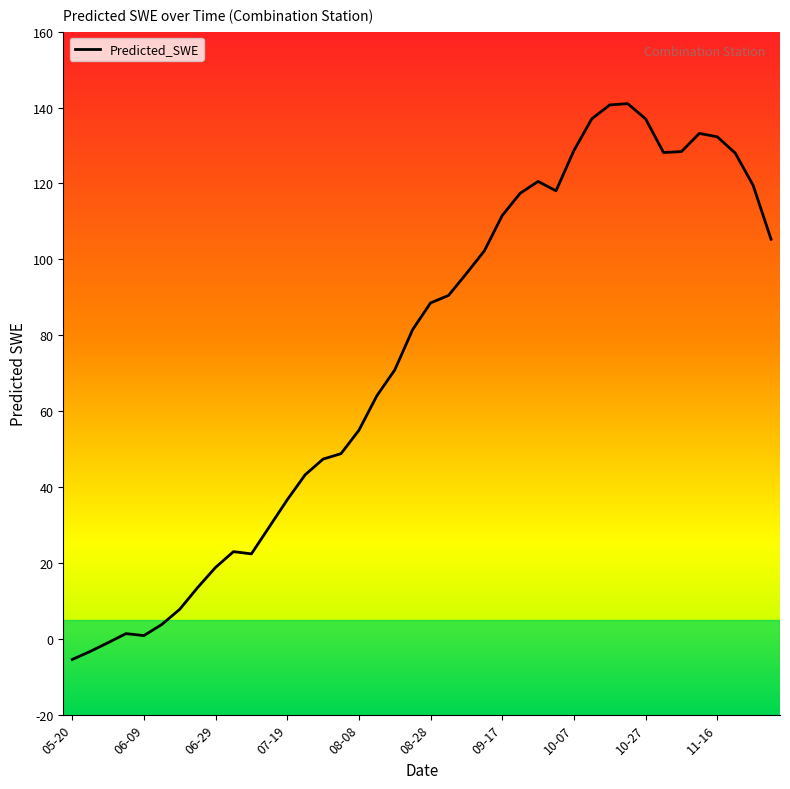

What is the difference between the maximum and minimum values?

146.5